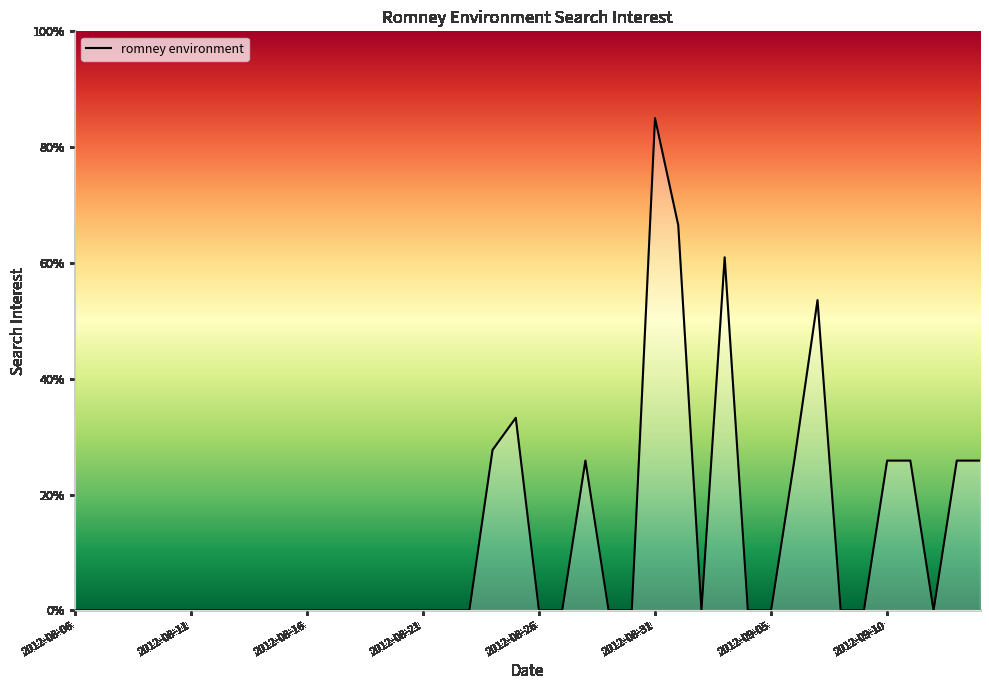

Does the chart display data point markers on the line(s)?

No